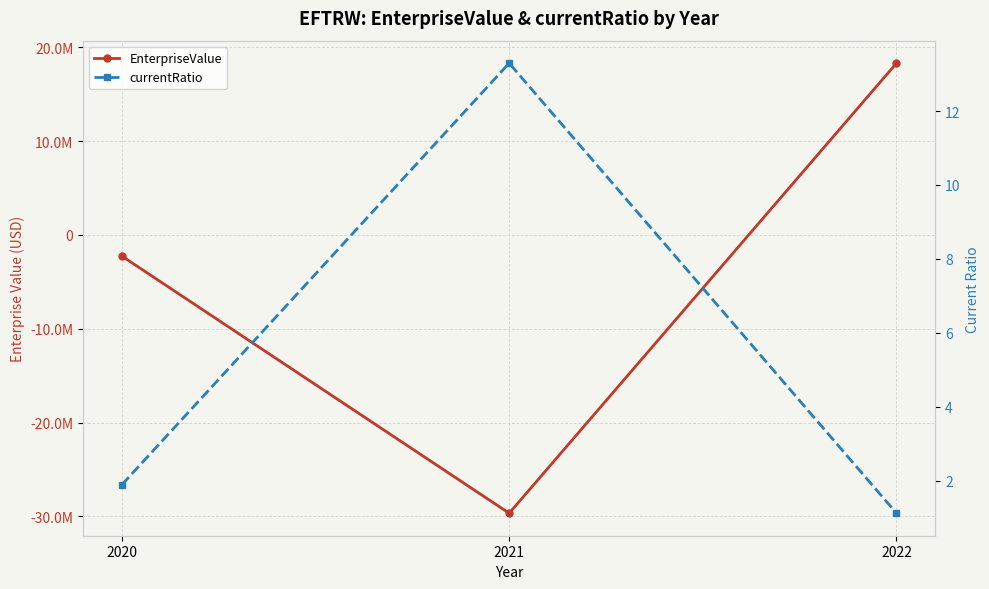

Reading left to right, list all the values displayed in this chart.

EnterpriseValue: -2255000.0	-29672000.0	18314123.6
currentRatio: 1.9	13.3	1.1